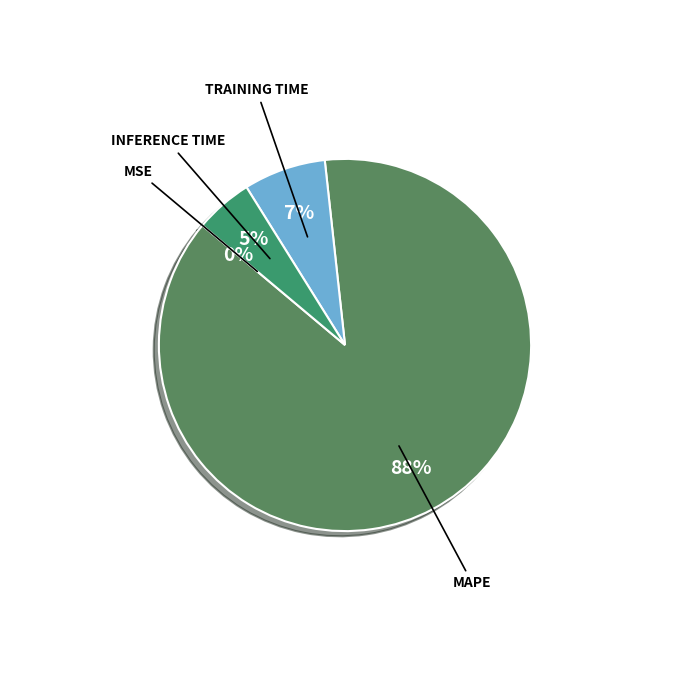

Which slice is the largest?

MAPE